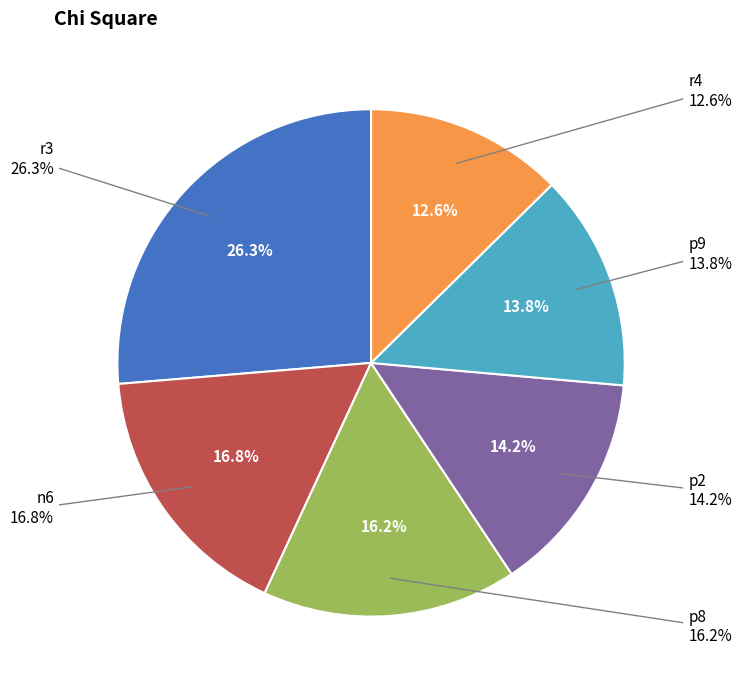

To the nearest percent, what is the combined percentage of p2 and p8?

30%